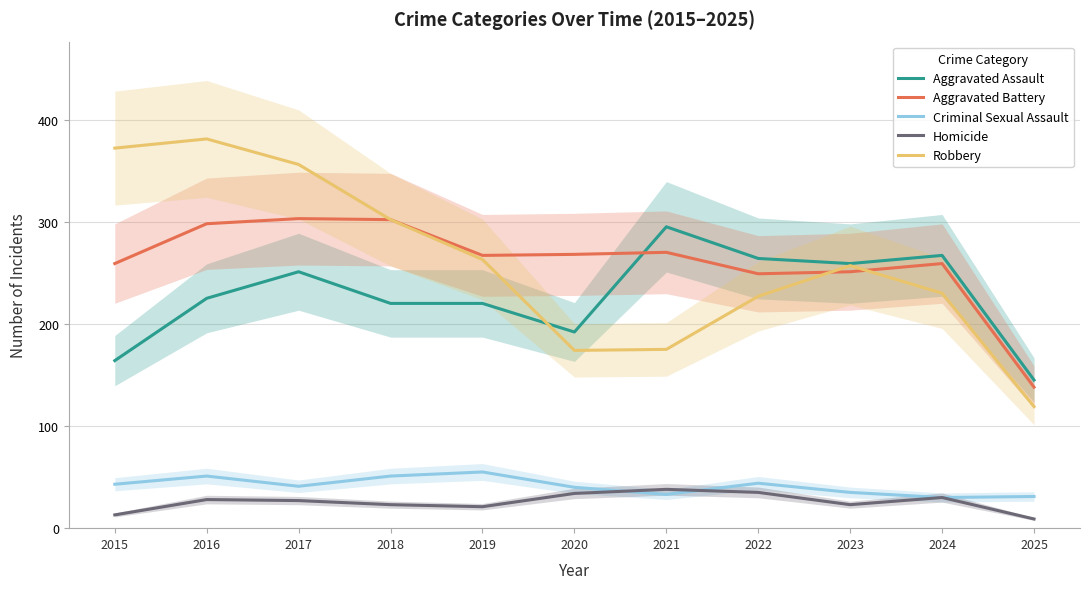

What is the maximum value for Homicide?

38